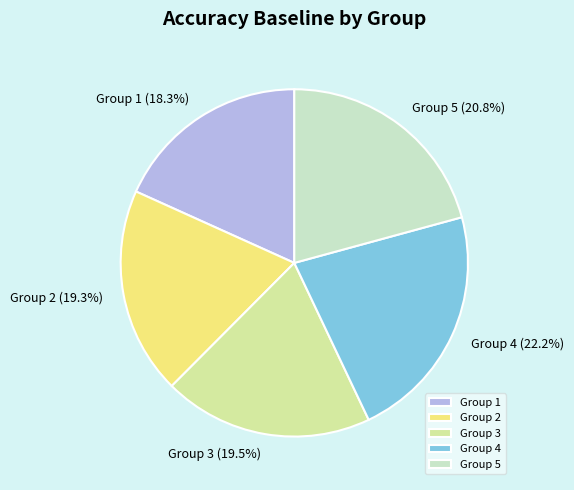

Does Group 1 represent more than half of the total?

No